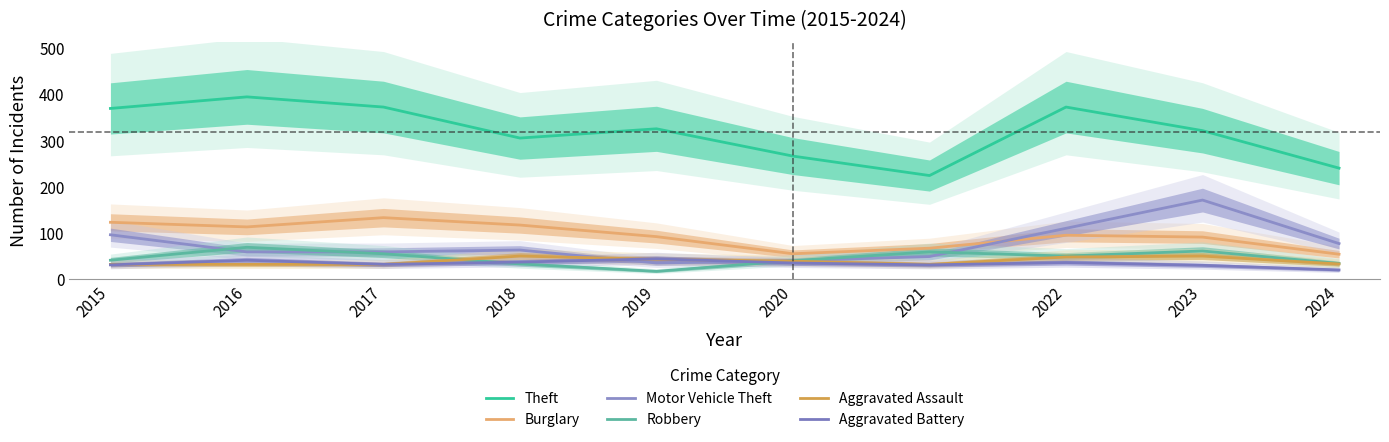

Reading left to right, what are all the values shown in this chart?

Theft: 2015=369	2016=394	2017=372	2018=305	2019=325	2020=266	2021=224	2022=372	2023=321	2024=240
Burglary: 2015=123	2016=113	2017=133	2018=117	2019=92	2020=55	2021=67	2022=95	2023=91	2024=54
Motor Vehicle Theft: 2015=96	2016=59	2017=59	2018=63	2019=35	2020=40	2021=49	2022=110	2023=171	2024=77
Robbery: 2015=41	2016=69	2017=55	2018=33	2019=17	2020=40	2021=59	2022=50	2023=61	2024=34
Aggravated Assault: 2015=32	2016=32	2017=32	2018=50	2019=43	2020=39	2021=32	2022=48	2023=50	2024=33
Aggravated Battery: 2015=31	2016=41	2017=32	2018=37	2019=44	2020=35	2021=31	2022=36	2023=30	2024=20